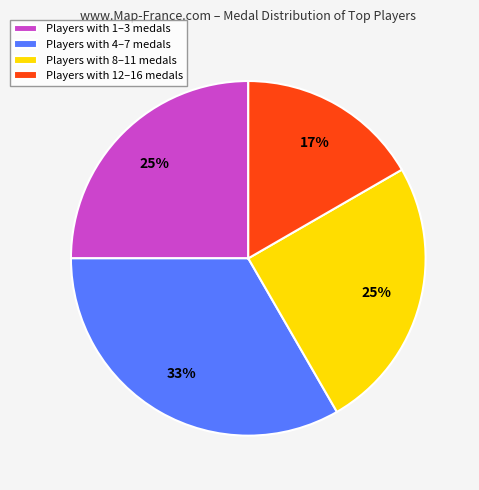

Which slice is the smallest?

Players with 12–16 medals